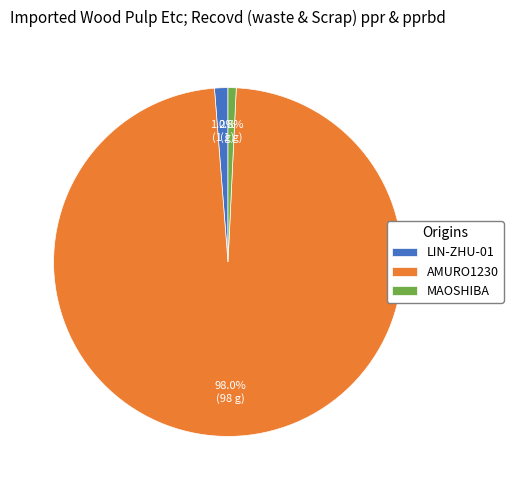

Is there a majority slice in this chart?

Yes